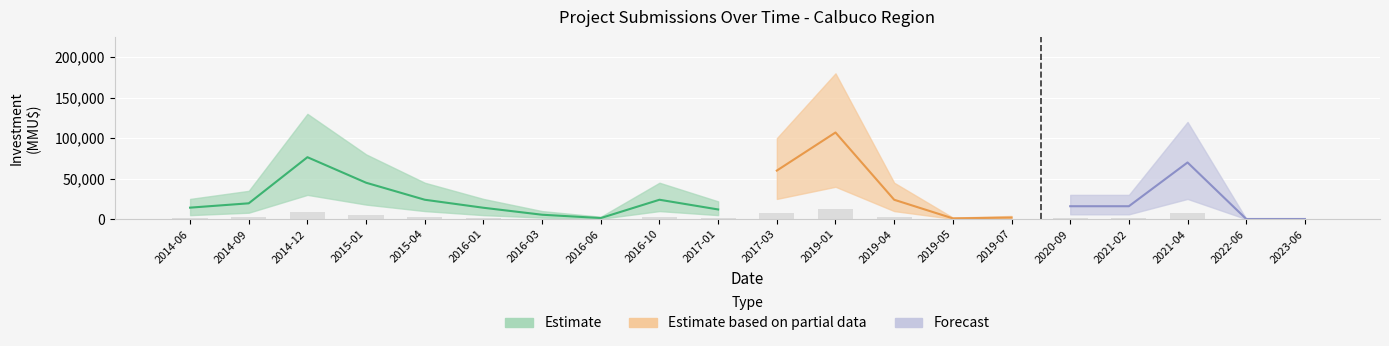

Reading right to left, list all the values displayed in this chart.

count: 2	1	2	3	4	2	3	1	2	4	3	2	1	2	3	1	2	1	2	3
count_lower: 1	0	1	1	2	1	1	0	1	2	1	1	0	1	1	0	1	0	1	1
count_upper: 4	2	4	5	7	4	5	2	4	7	5	4	2	4	5	2	4	2	4	5
investment: 250	250	70000	16000	16000	2000	1000	24000	107000	60000	12000	24000	1400	5500	14100	24000	45000	76500	19600	14250
investment_lower: 100	100	25000	6000	6000	800	400	10000	40000	25000	5000	10000	500	2000	5000	10000	18000	30000	8000	5000
investment_upper: 500	500	120000	30000	30000	4000	2000	45000	180000	100000	22000	45000	3000	10000	25000	45000	80000	130000	35000	25000